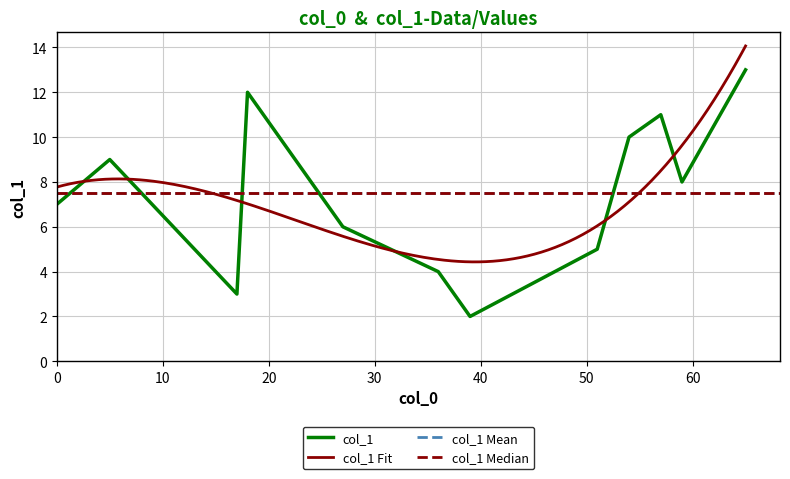

What is the maximum value shown in the chart?

13